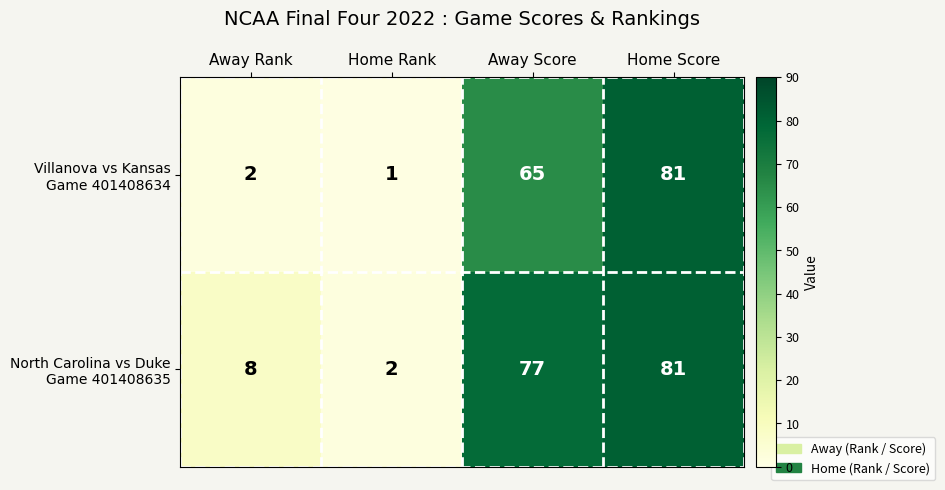

What is the total value across all series at Home Score?

162